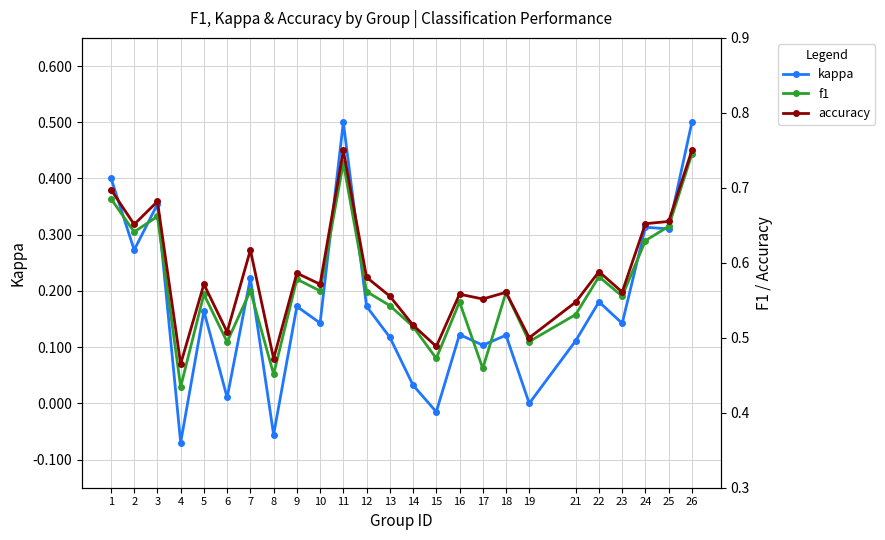

Read the f1 value at 1.

0.7